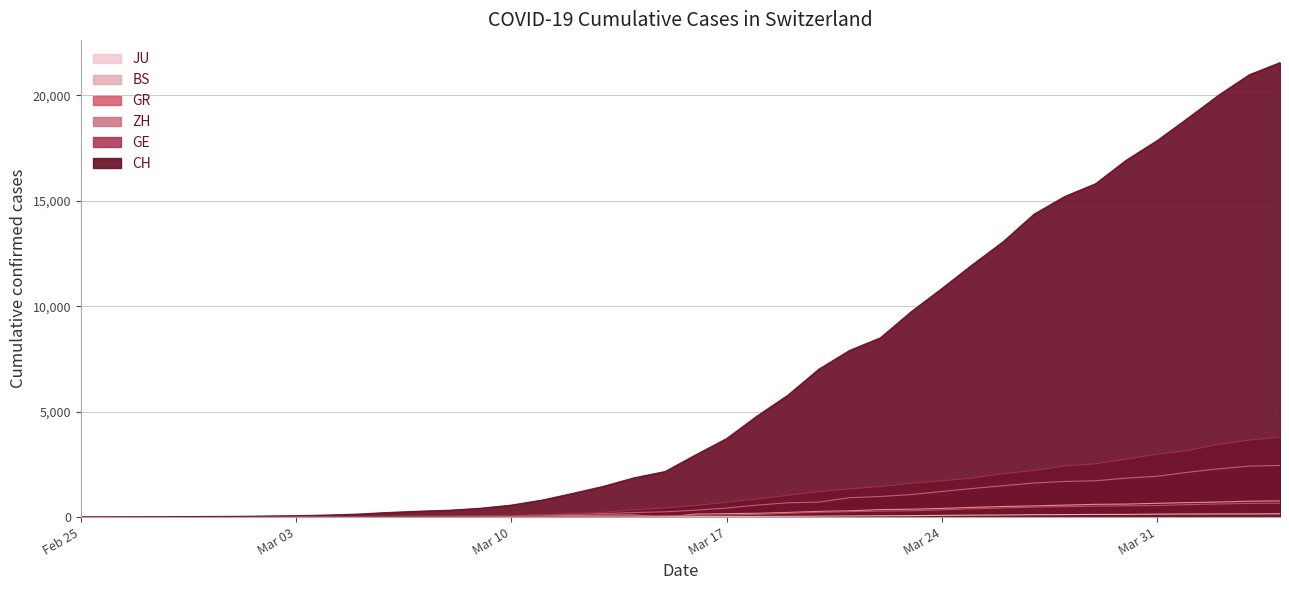

At which category is the sum across all series the highest?

2020-04-04